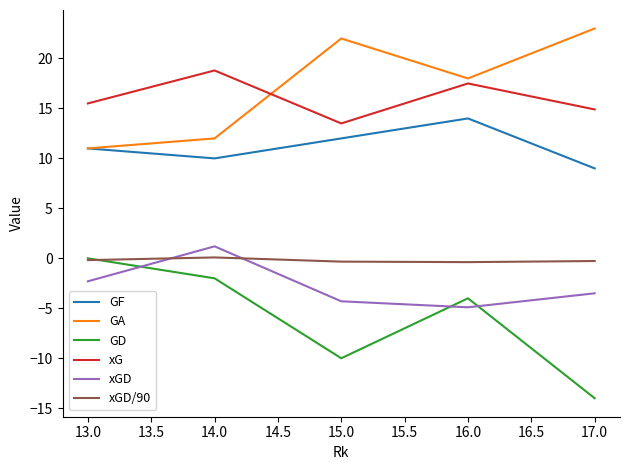

Is the value of GA at 14.0 greater than the value of GD at 15.0?

Yes